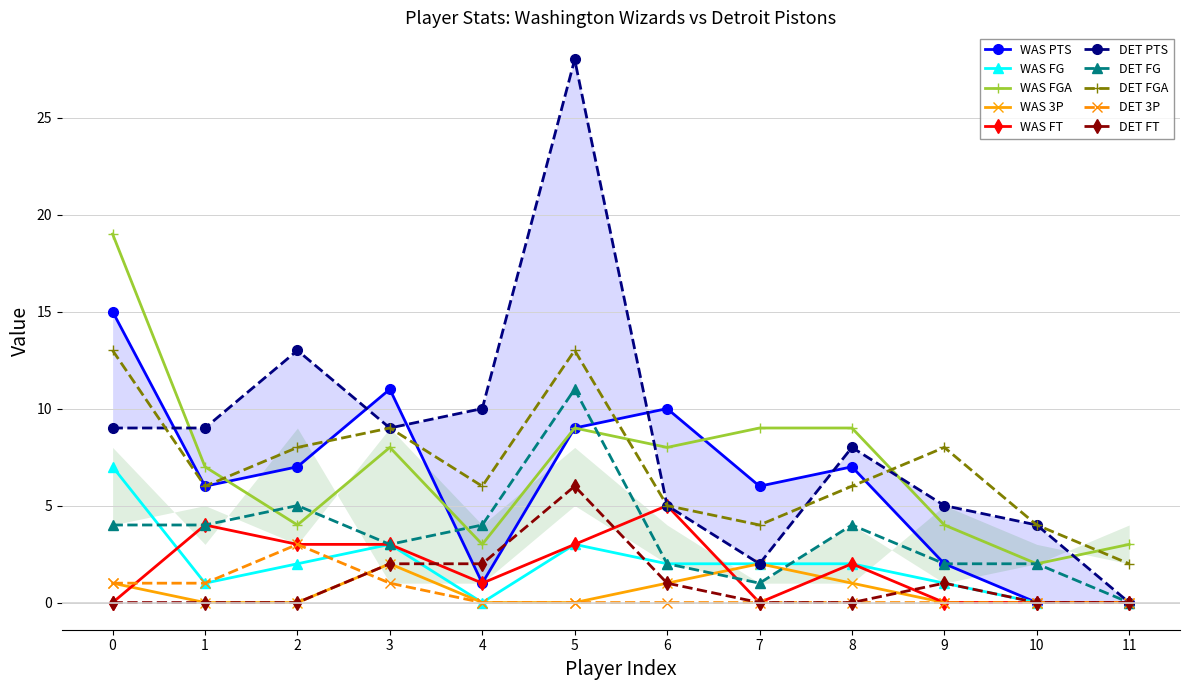

True or false: WAS 3P has more than 1 interior local peaks.

True